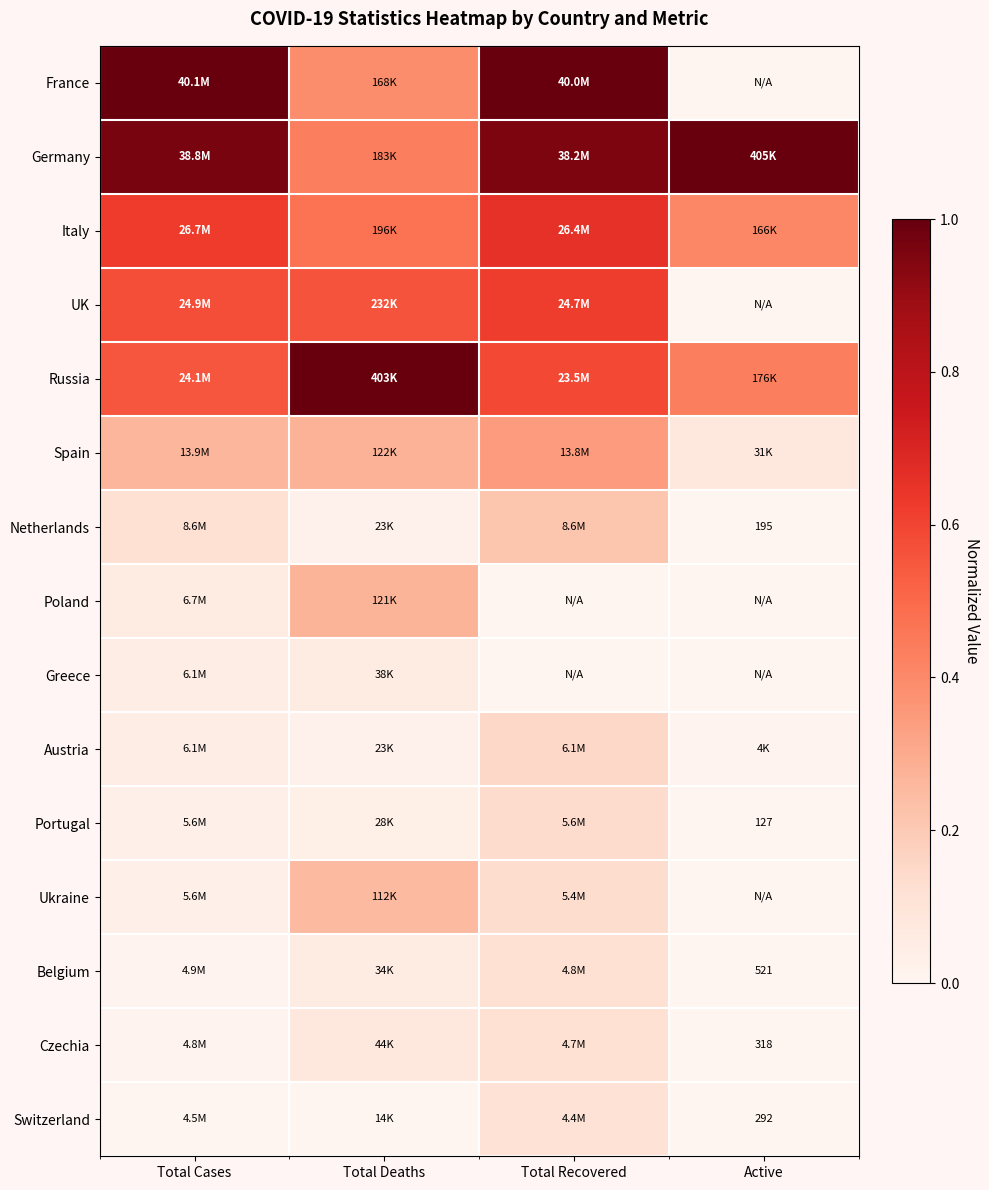

Which series changed the most between Total Cases and Total Deaths?

France